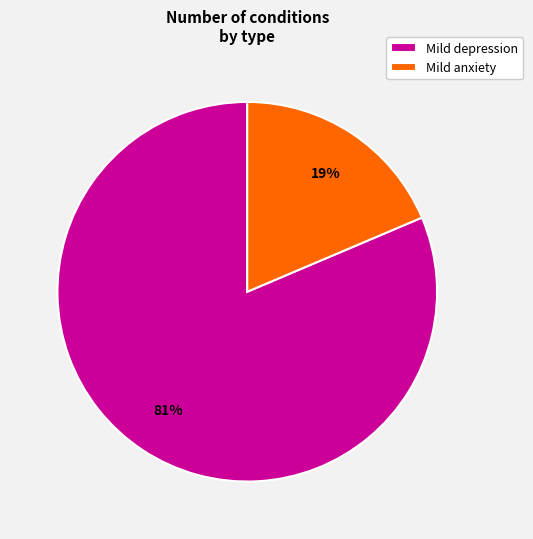

Which has a higher value, Mild depression or Mild anxiety?

Mild depression